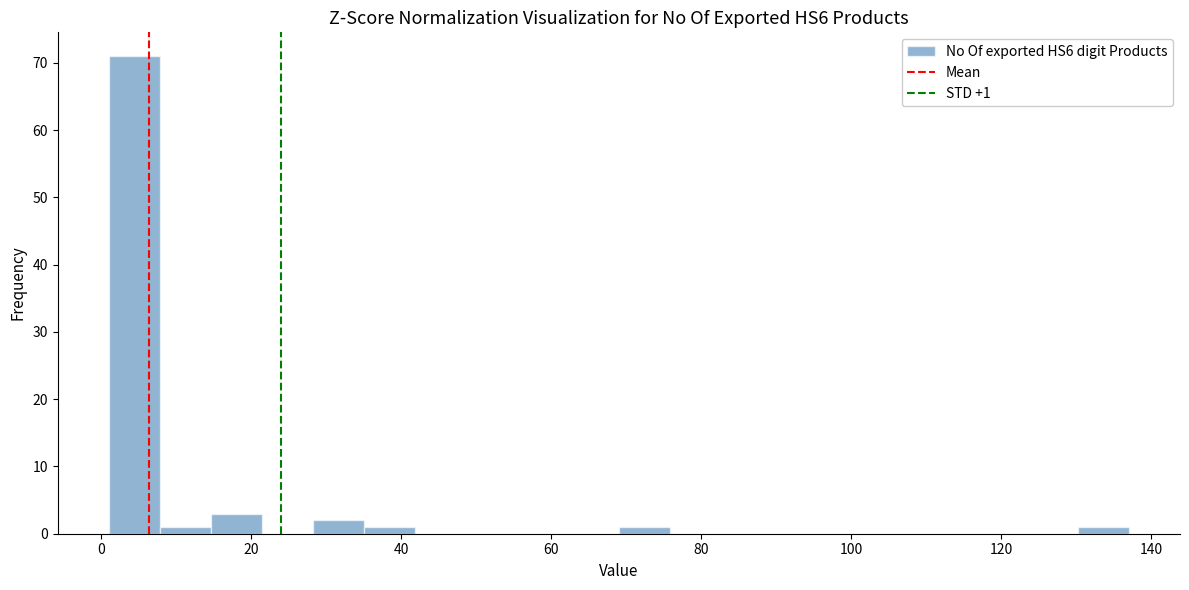

Around what value on the x-axis is the tallest bar? Give the approximate position of its centre, as read against the axis.

4